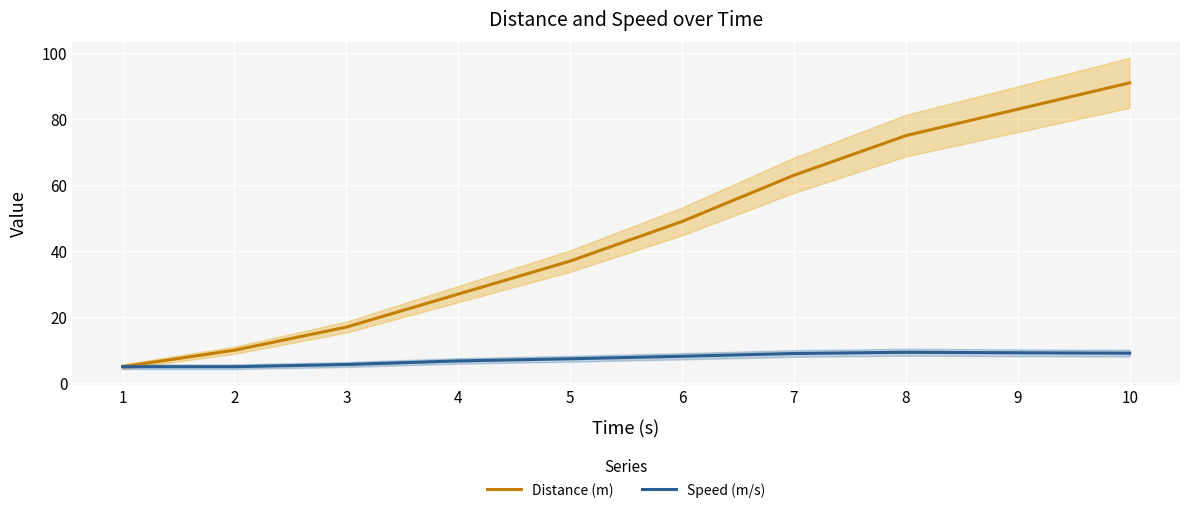

True or false: Speed (m/s) and Distance (m) intersect in this chart.

False